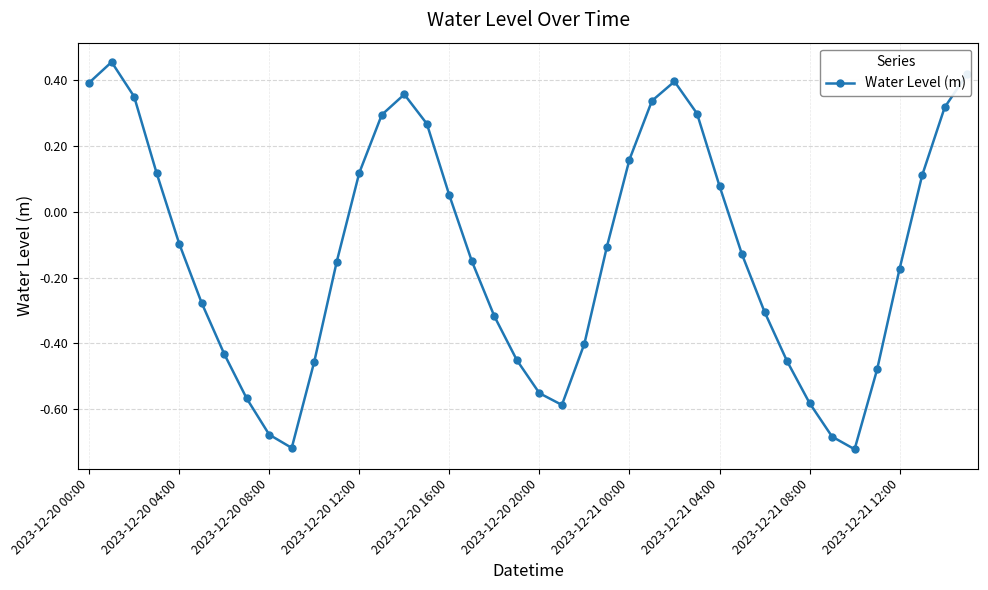

How many interior local peaks (higher than both neighbors) does the data have?

3